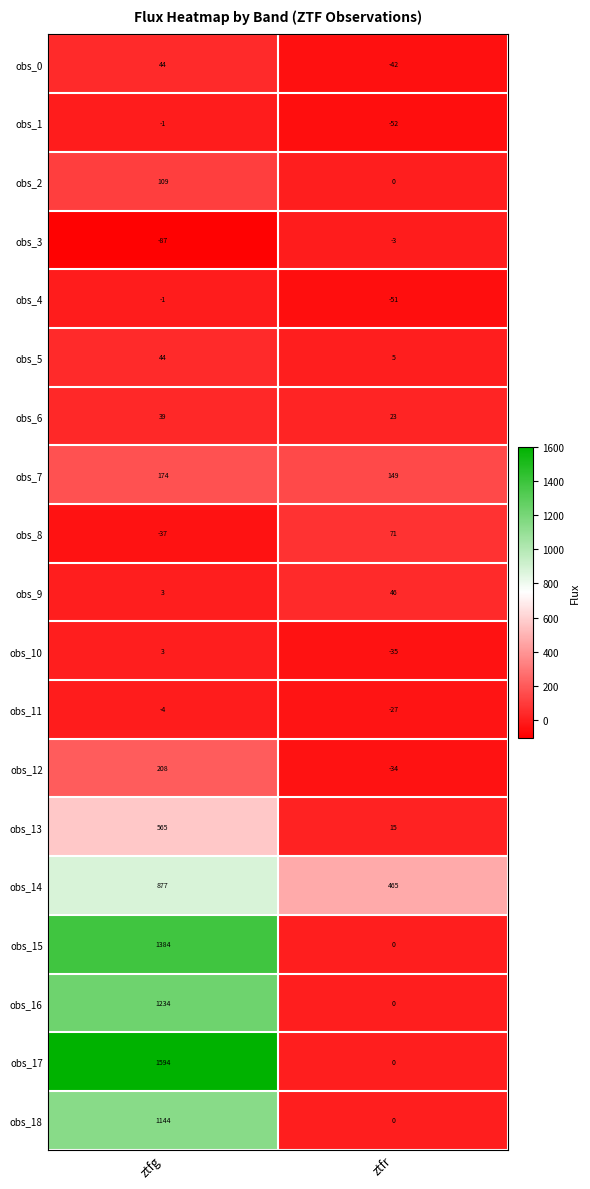

At which category does the chart reach its peak across all series?

ztfg